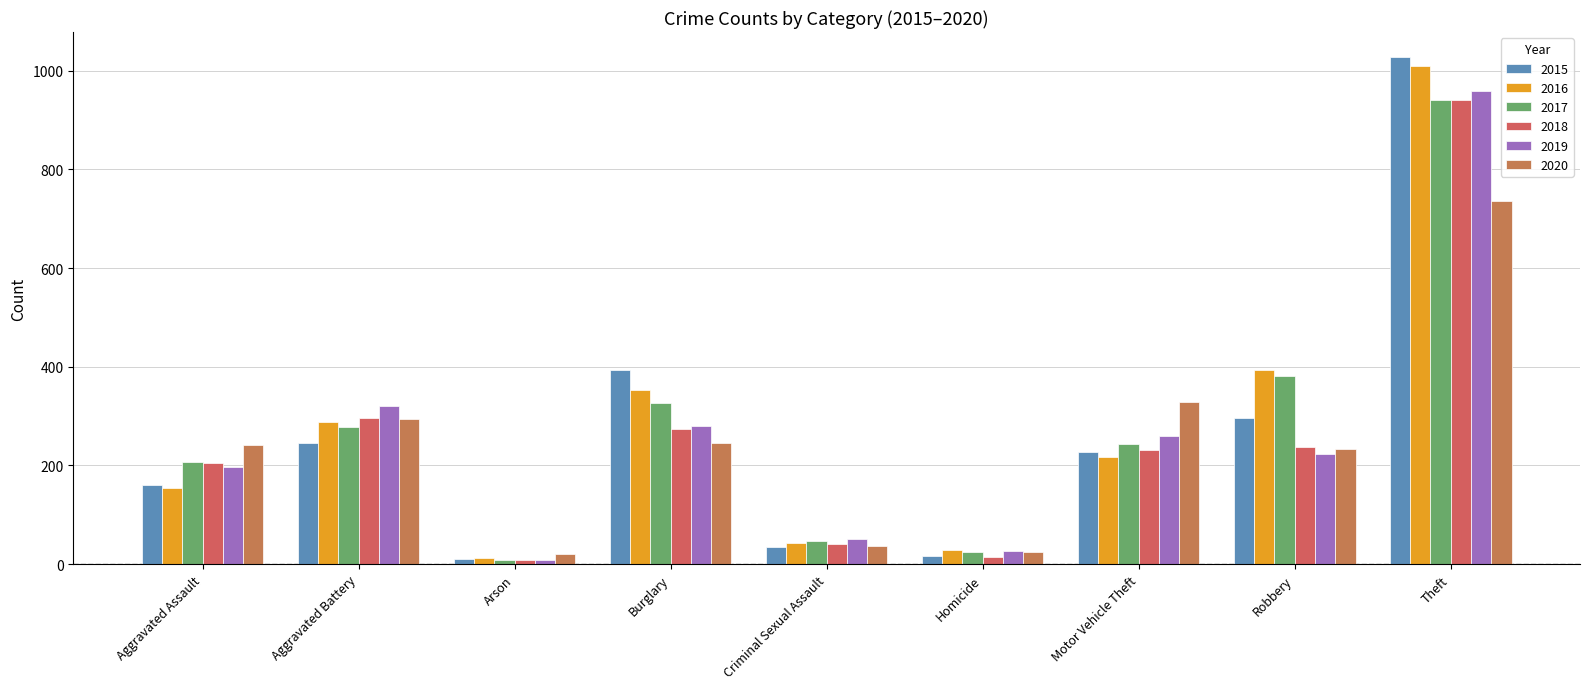

At which label is 2020 closest to 378?

Motor Vehicle Theft